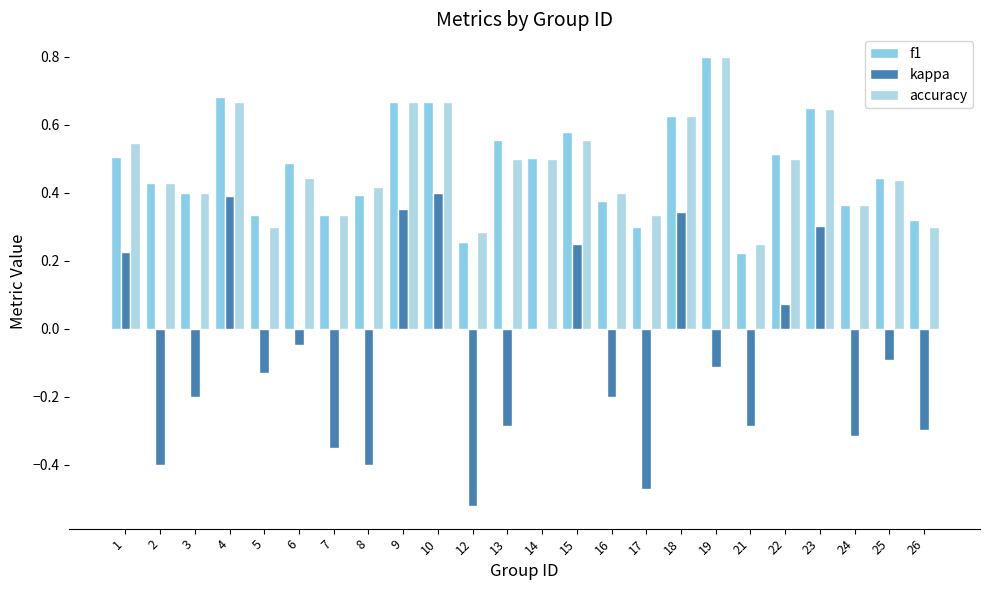

Count the number of categories in the chart.

24